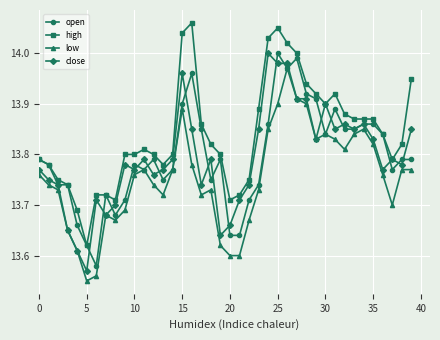

Which series has the largest range (max minus min)?

high